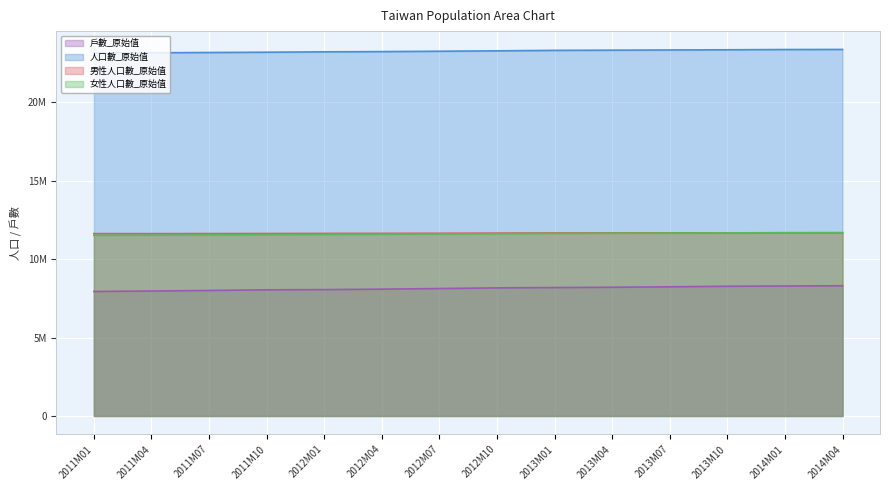

What is the highest value of the 戶數_原始值 series?

8308440